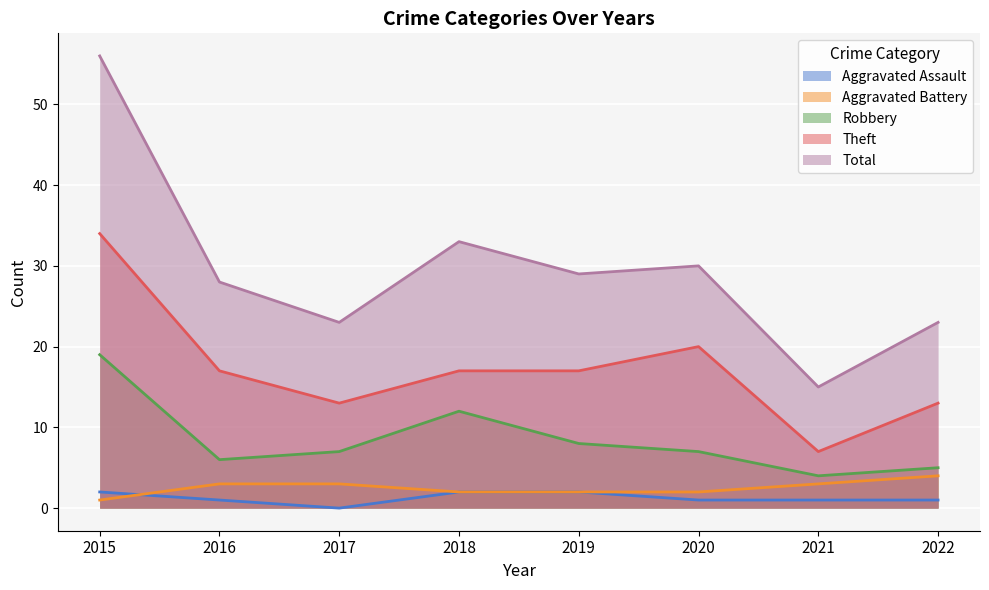

Where does the Aggravated Battery series first go above 3?

2022